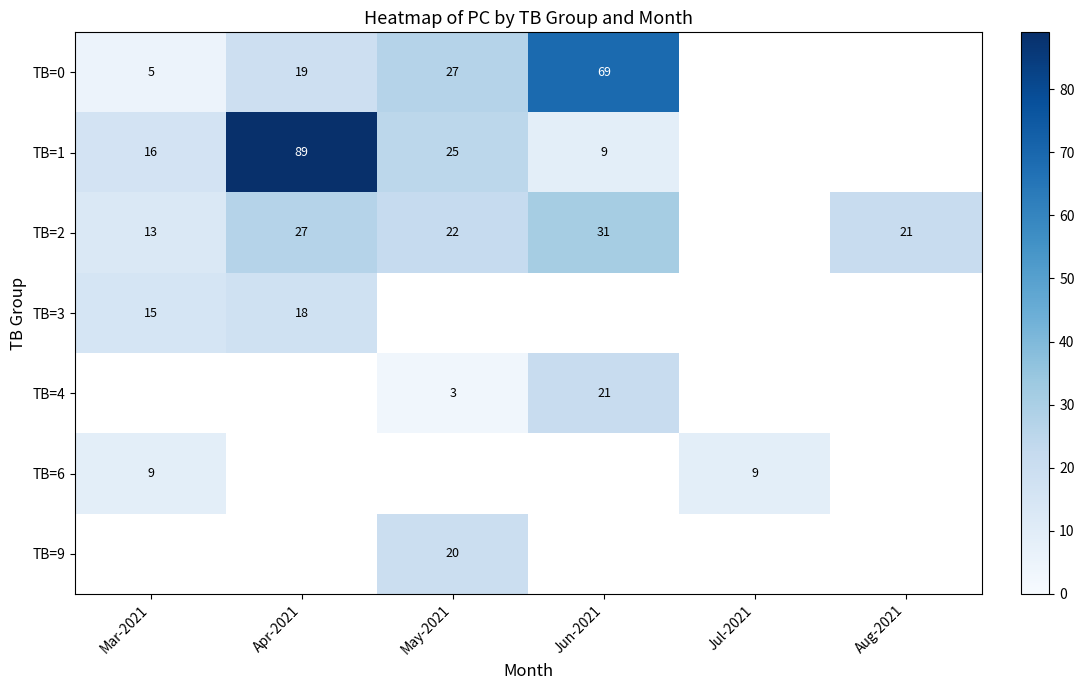

Is it true that TB=9 equals 14.0 at May-2021?

False